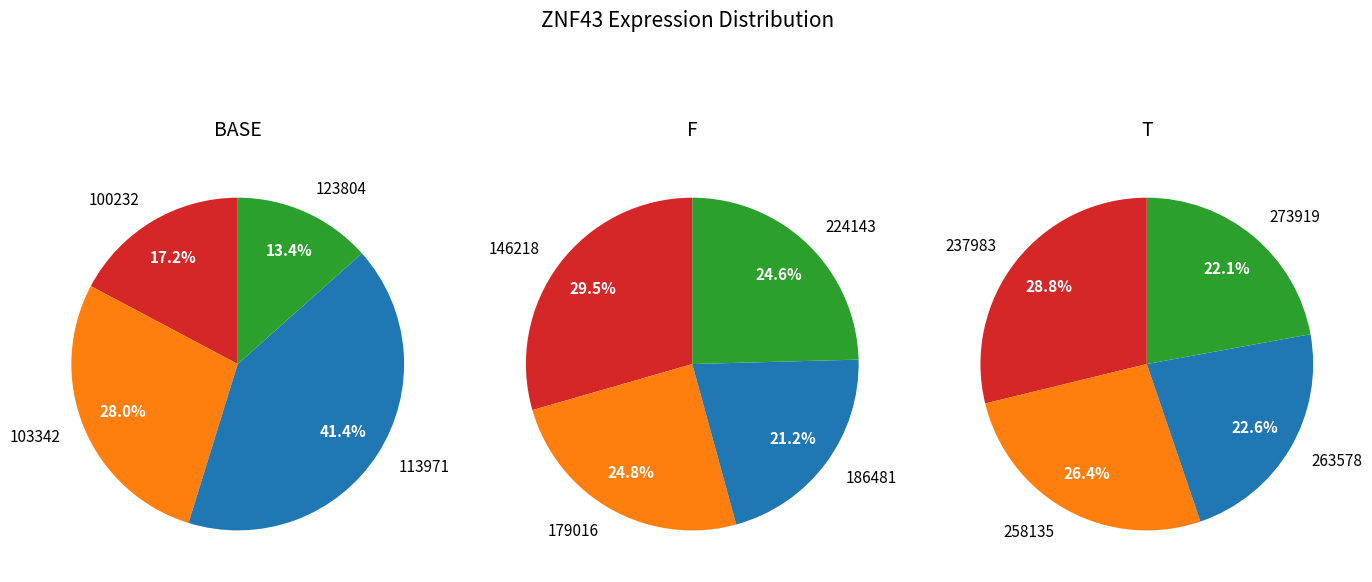

How many slices are in this pie chart?

12